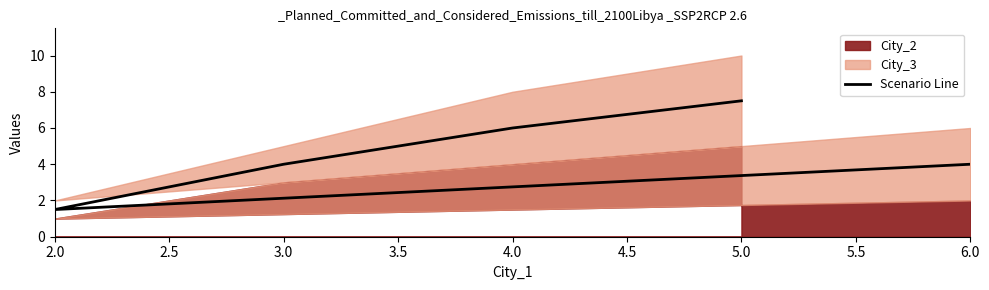

What position from the left is 2.0?

2